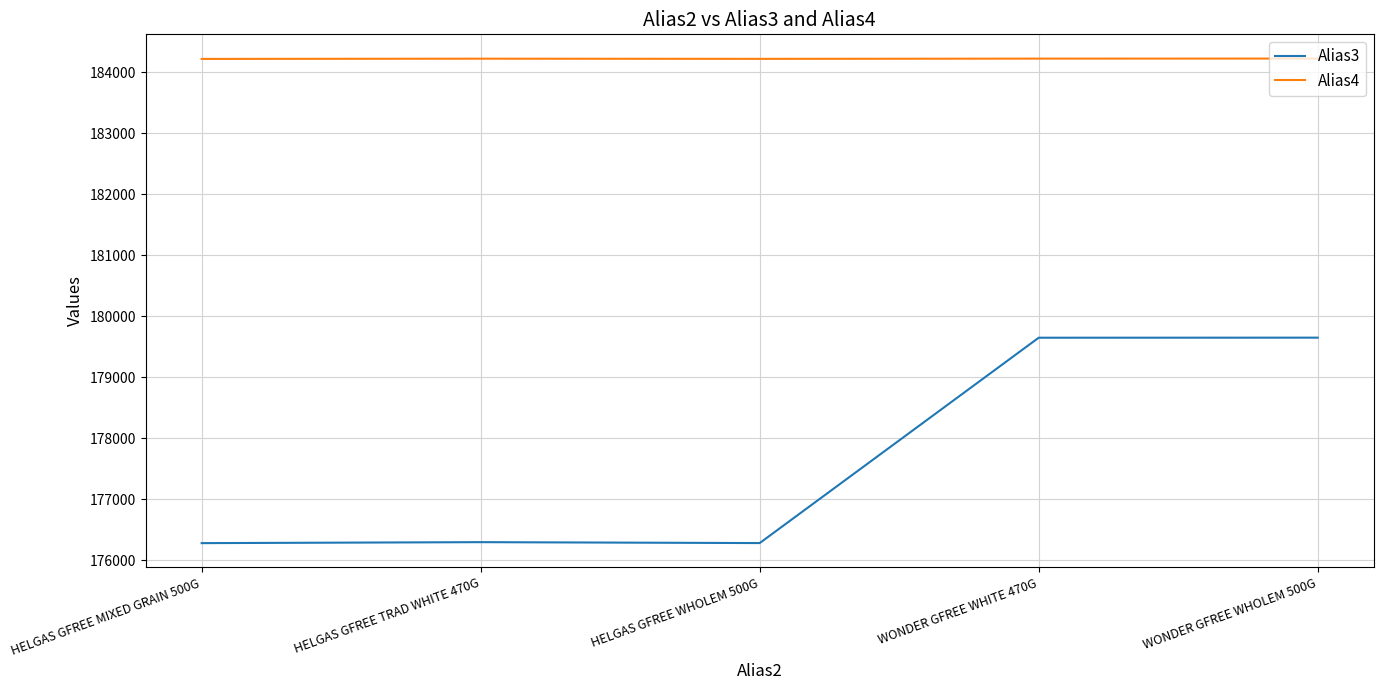

Is it true that Alias3 equals 43288 at WONDER GFREE WHITE 470G?

False